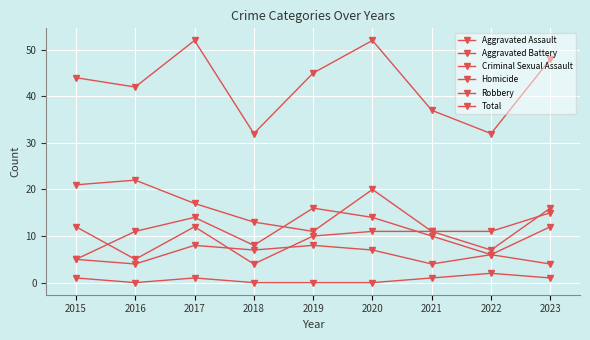

How many data points in Aggravated Battery are less than 11?

4